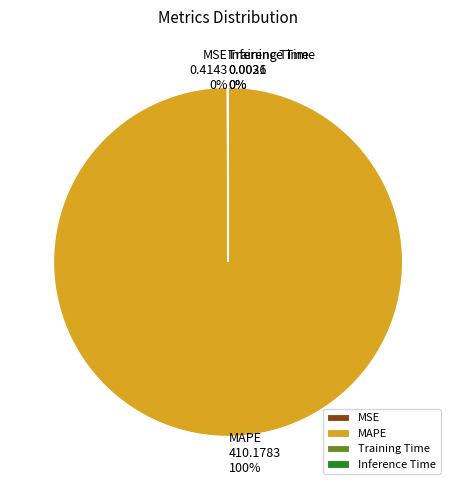

Does any single category account for the majority?

Yes